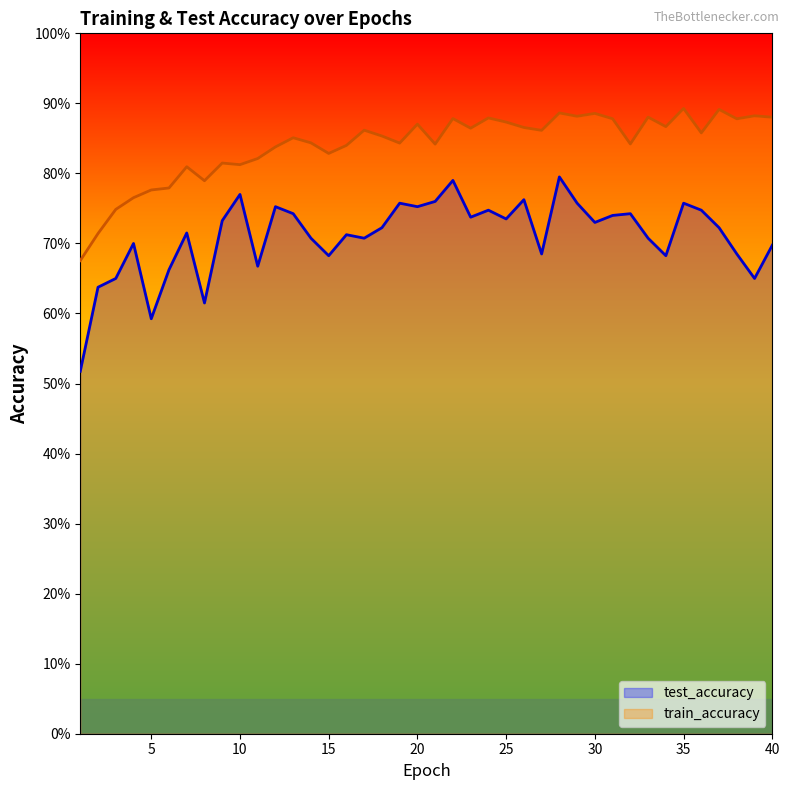

How many data points does each series have?

40